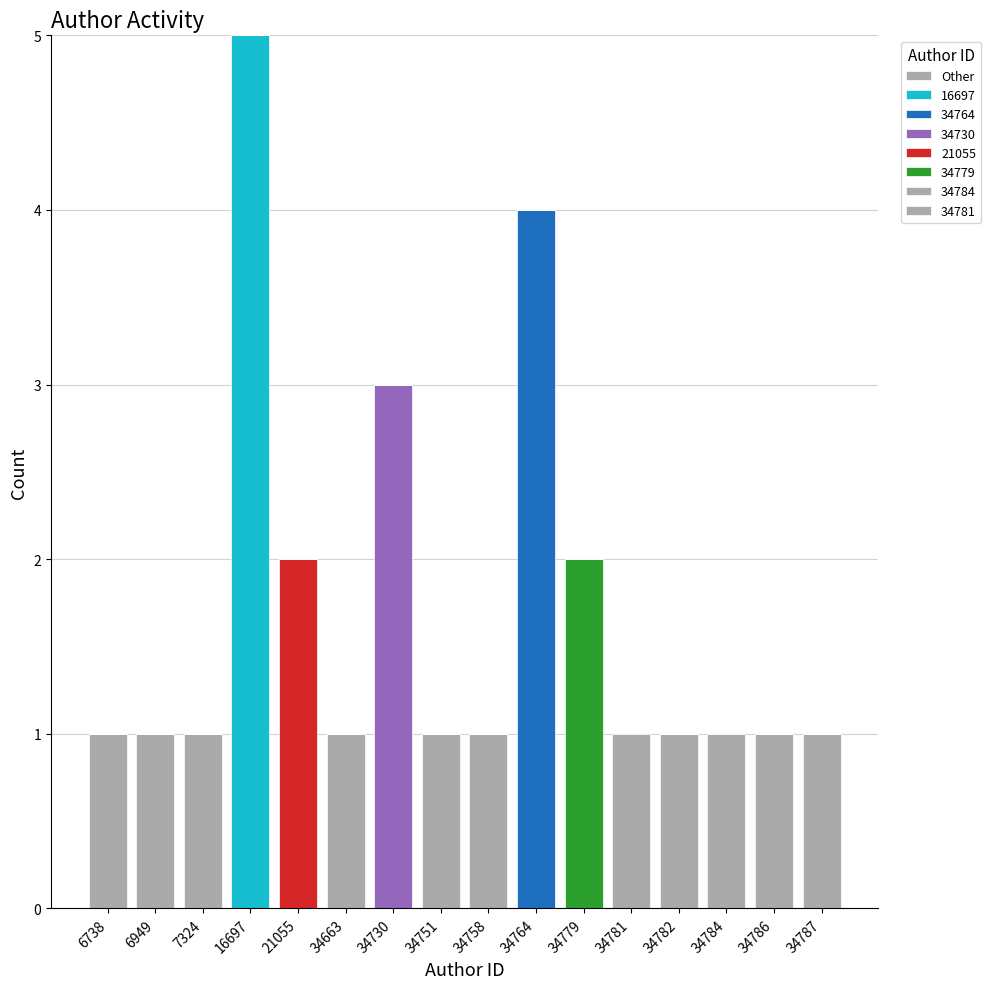

Does the chart contain stacked bars?

Yes